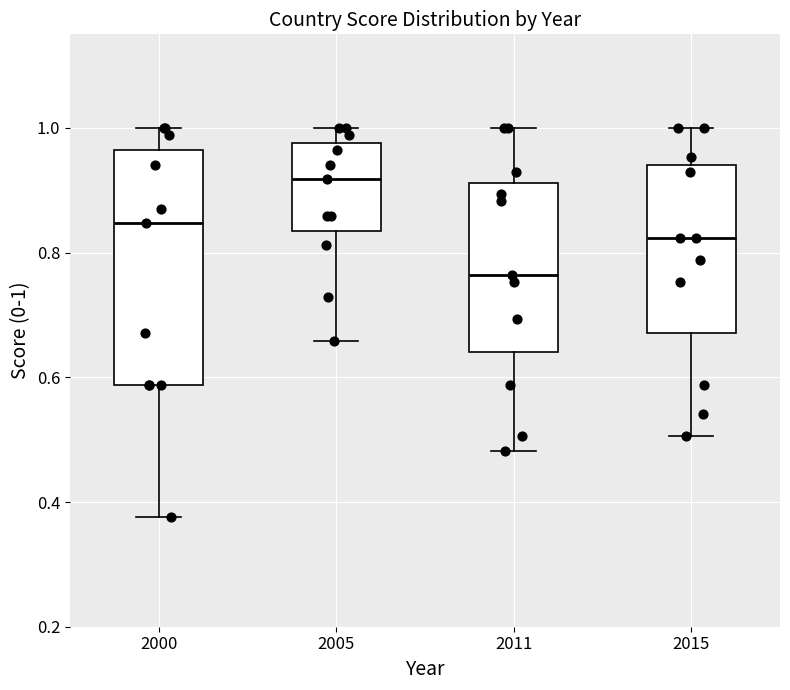

Reading left to right, transcribe this box plot: for each box, give where its median line is, the range the box spans, and where its two whiskers end, as read against the y-axis. The values are not printed on the chart, so give them approximately, as read against the axis.

2000: median 0.84, box 0.58 to 0.96, whiskers 0.38 to 1.00
2005: median 0.92, box 0.84 to 0.98, whiskers 0.66 to 1.00
2011: median 0.76, box 0.64 to 0.92, whiskers 0.48 to 1.00
2015: median 0.82, box 0.68 to 0.94, whiskers 0.50 to 1.00